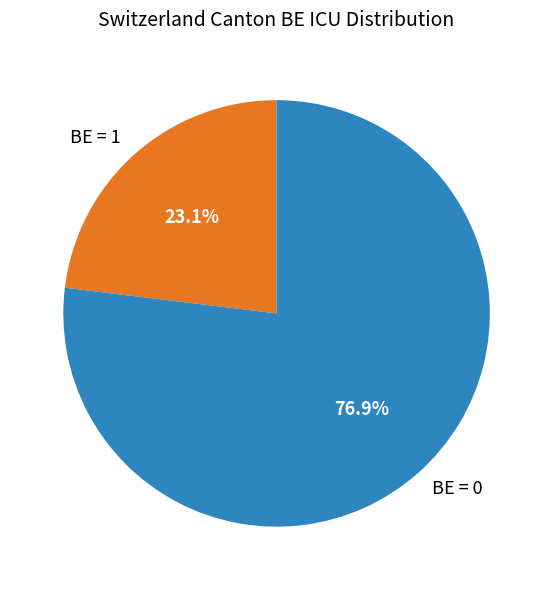

Rank the categories by value from highest to lowest.

BE = 0, BE = 1